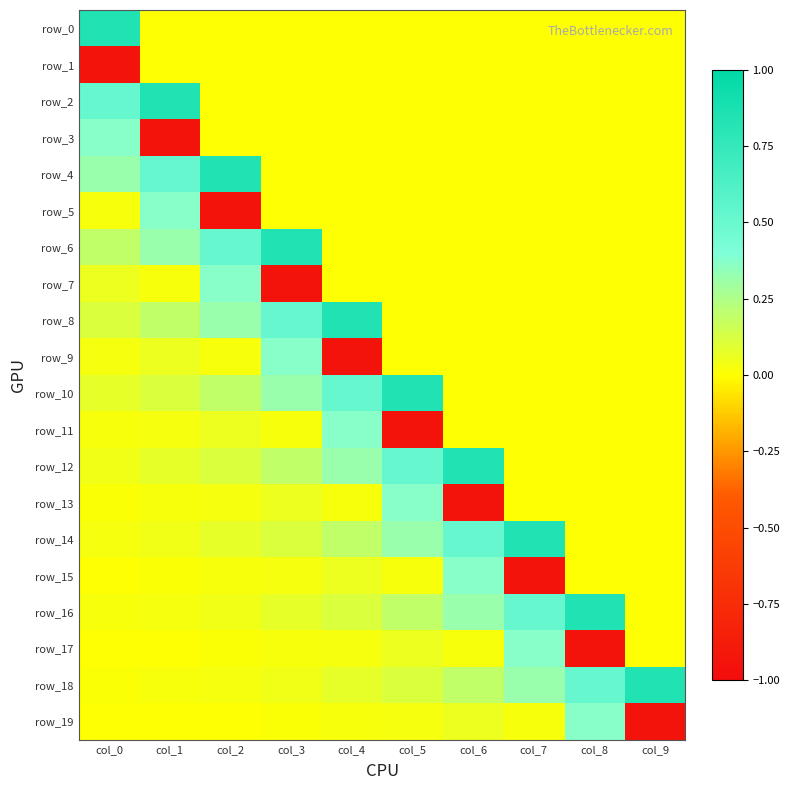

At which category does the chart reach its minimum across all series?

col_0